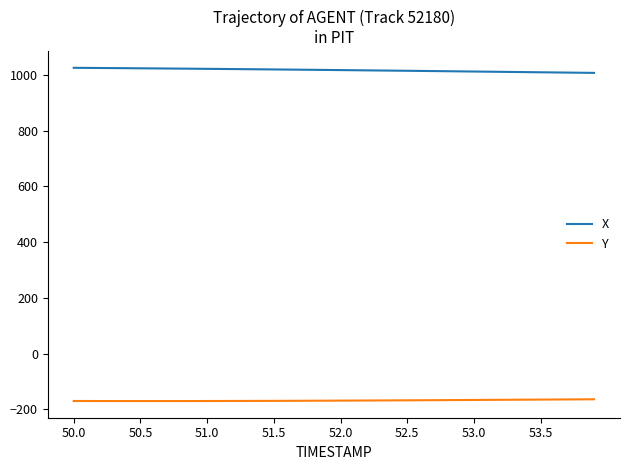

What is the highest value of the X series?

1025.1